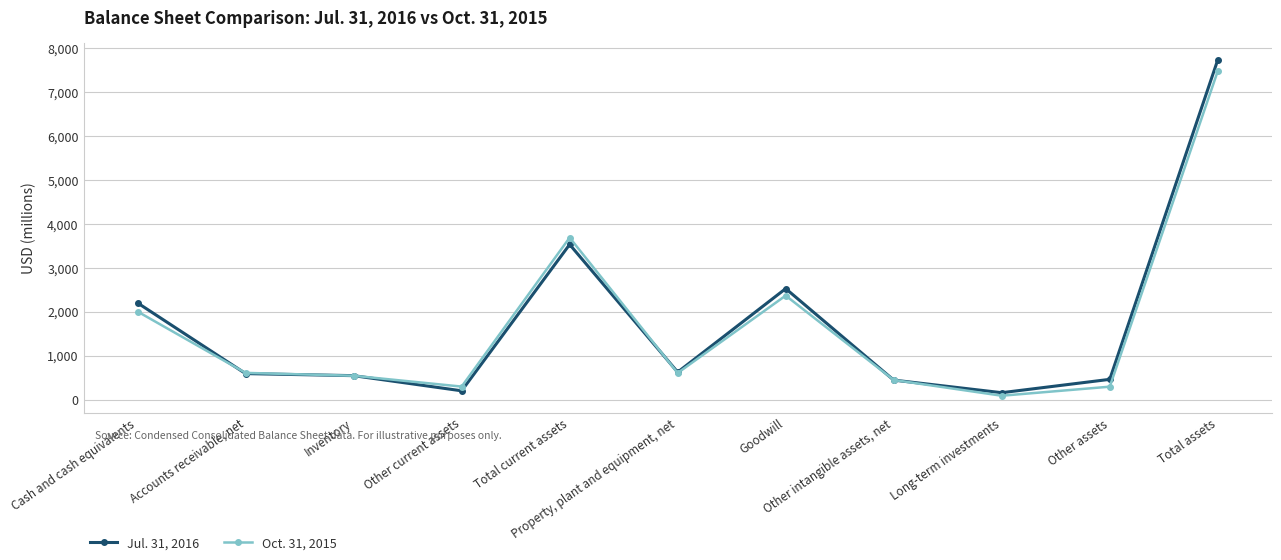

What is the approximate value of Oct. 31, 2015 at Cash and cash equivalents, to the nearest 50?

2000